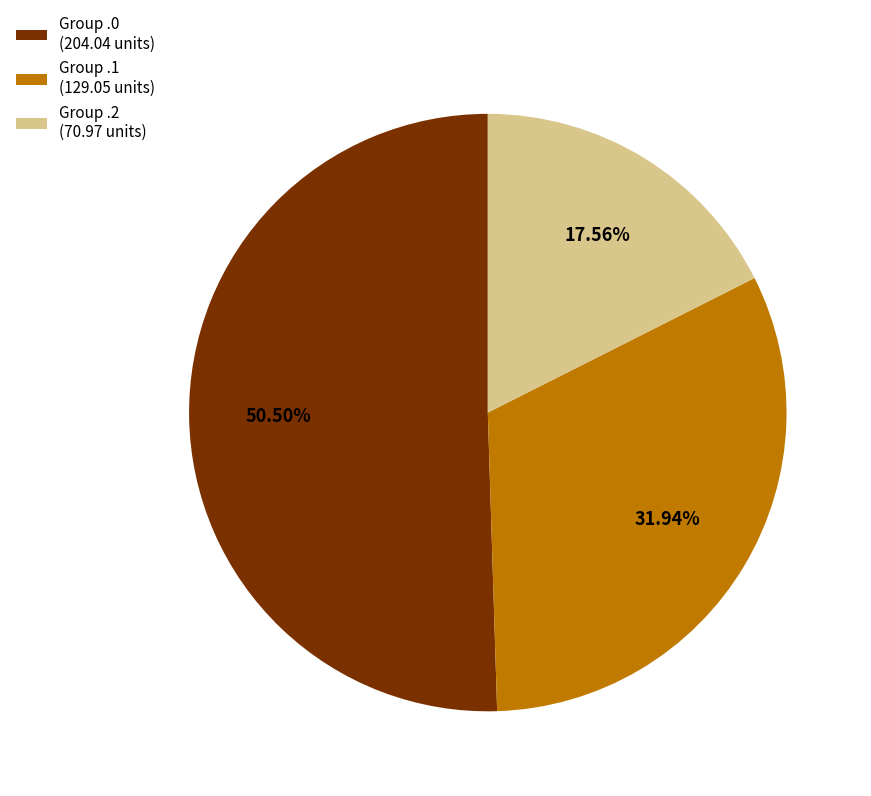

Do Group .1 (129.05 units) and Group .2 (70.97 units) together represent more than half of the pie?

No